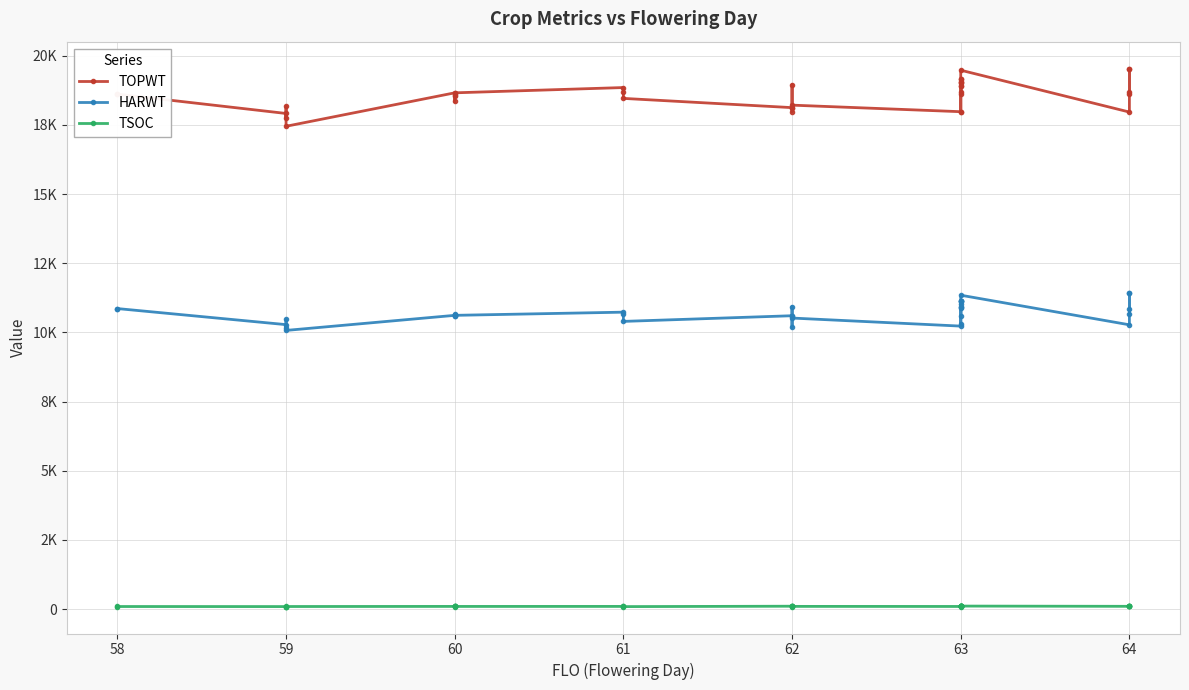

List the series in order of their peak value, lowest first.

TSOC, HARWT, TOPWT